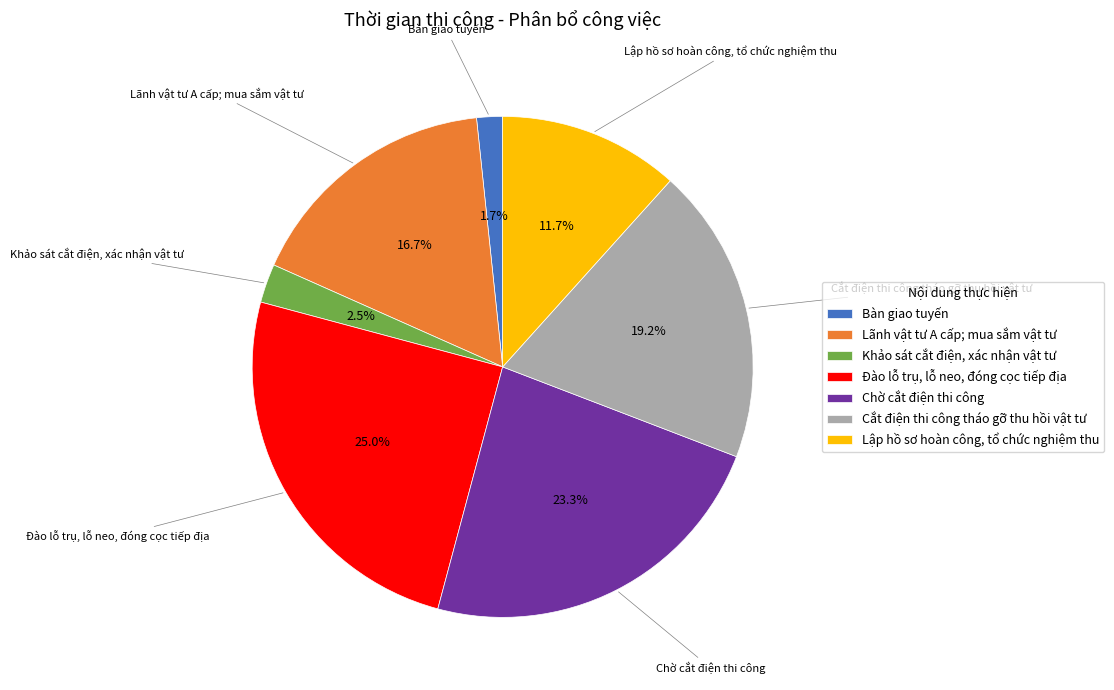

How many slices are in this pie chart?

7